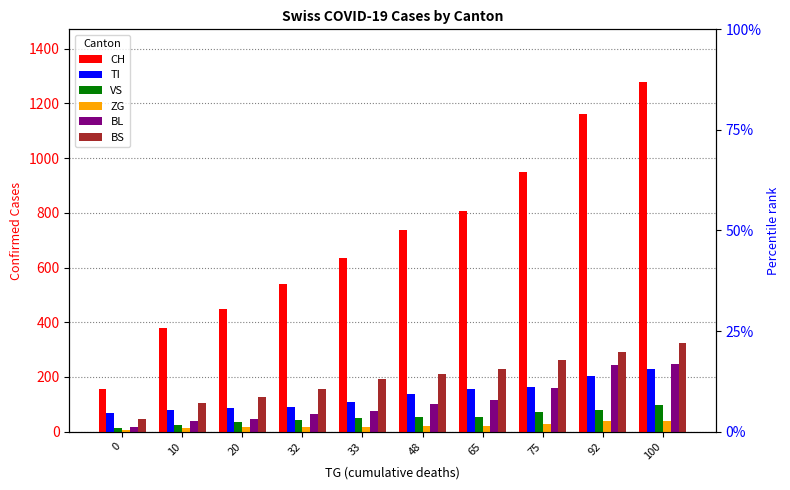

Is it true that BS equals 323 at 100?

True